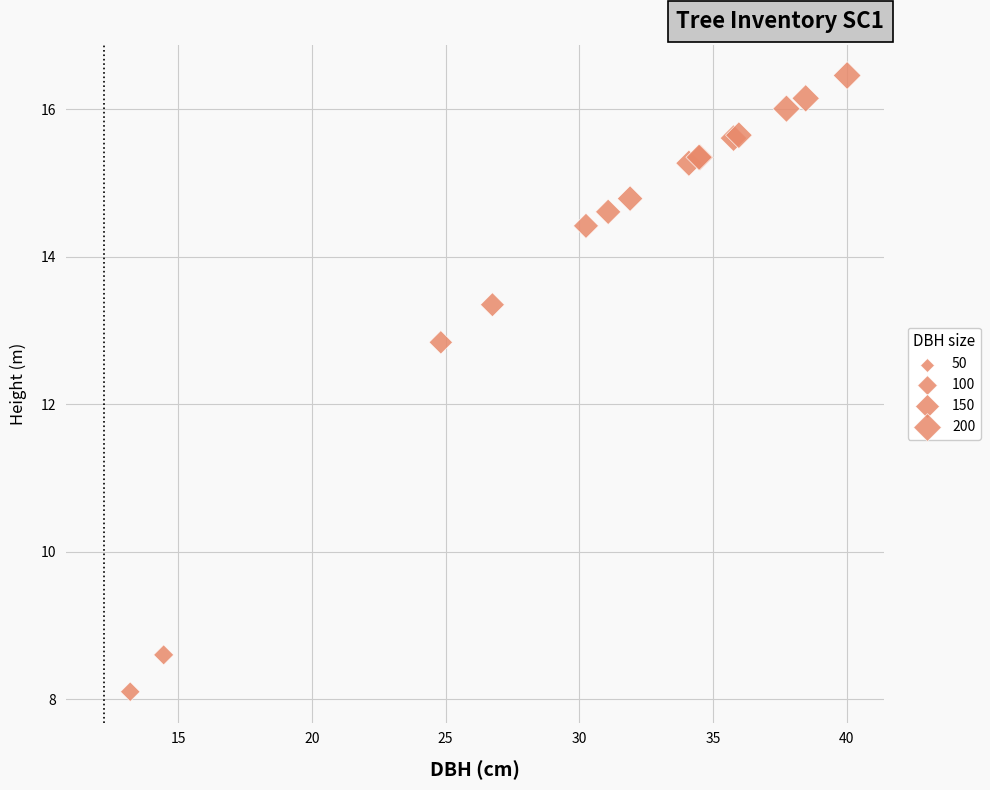

What Y value in the scatter plot is closest to 12?

12.8